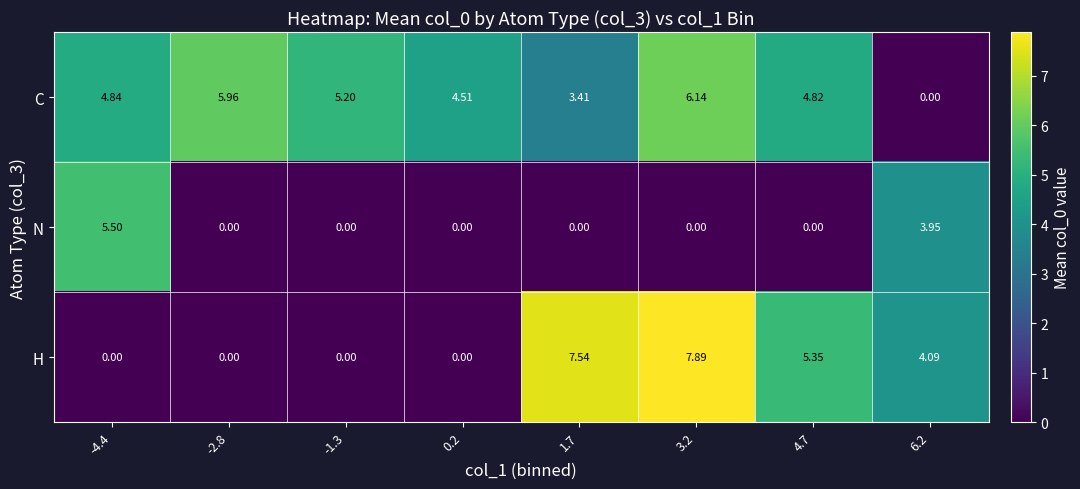

Is the value of H at -4.4 greater than the value of C at 3.2?

No